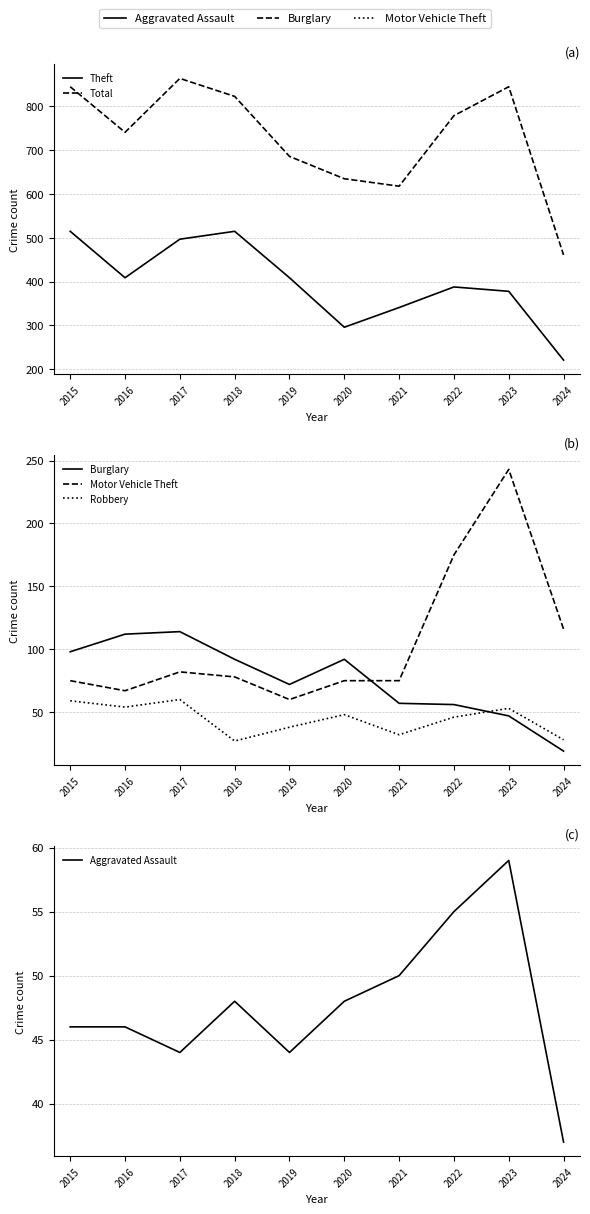

How many data points in Total are above 779?

4